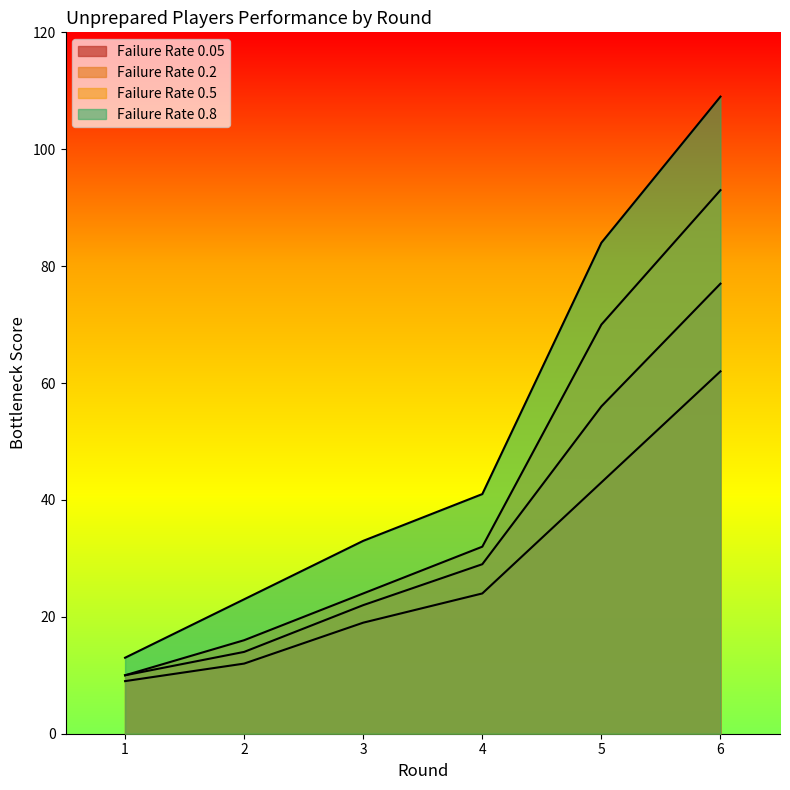

Rank the series by their average value, from lowest to highest.

0.05, 0.2, 0.5, 0.8